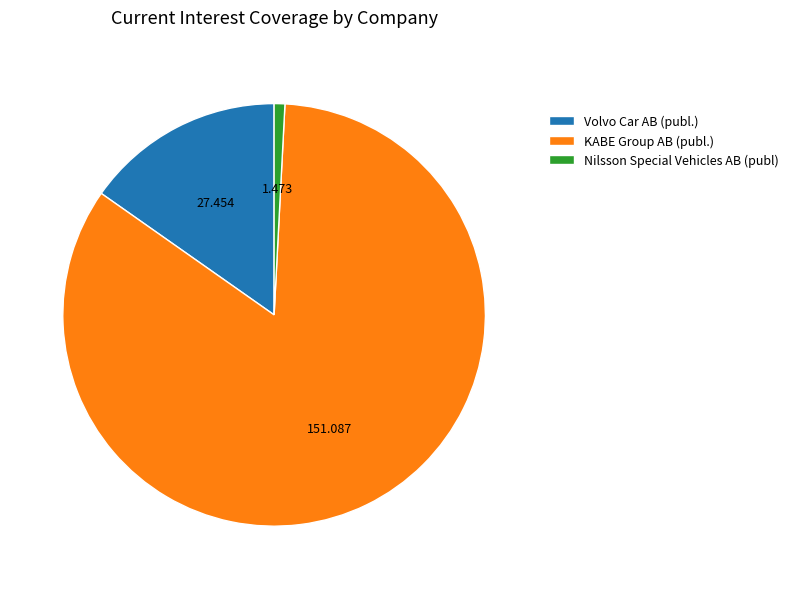

Between Nilsson Special Vehicles AB (publ) and Volvo Car AB (publ.), which is larger?

Volvo Car AB (publ.)